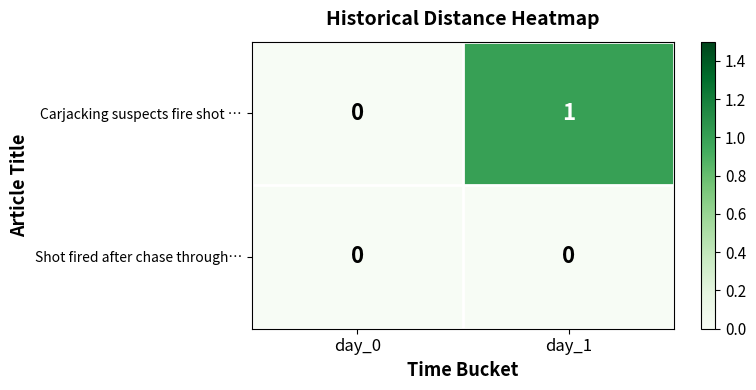

At which category does the chart reach its peak across all series?

day_1